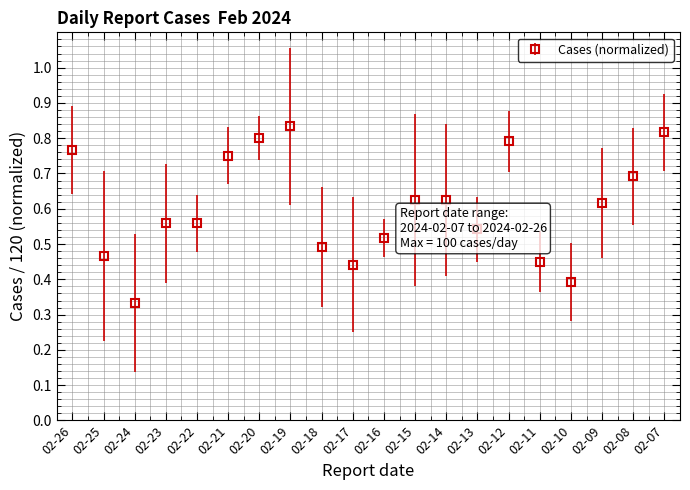

True or false: there are more than 0 points higher than both neighbors.

True